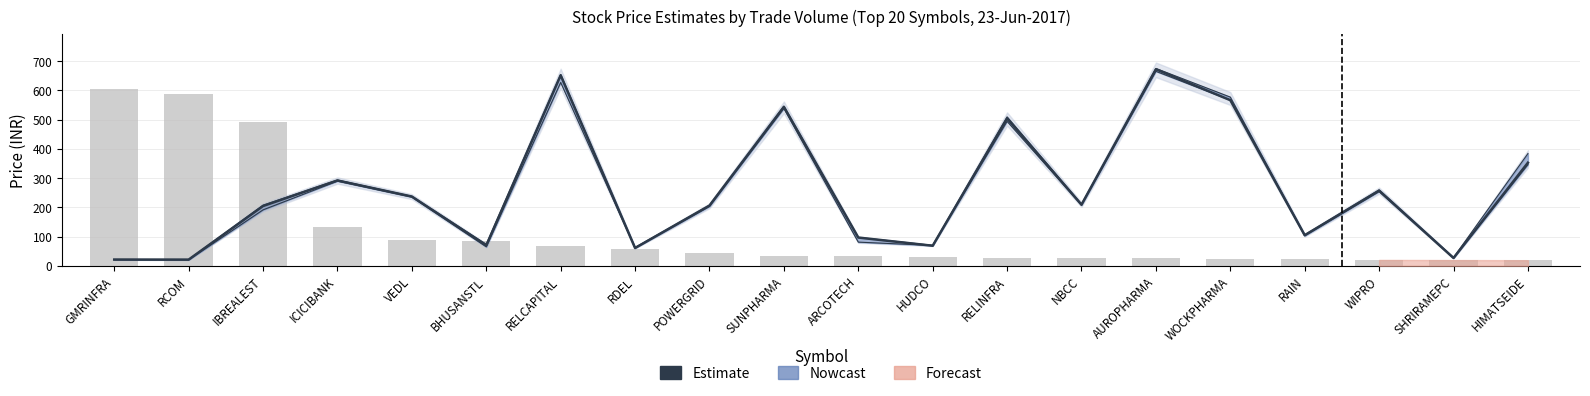

Reading left to right, extract all data points from this chart.

GMRINFRA=21.4	RCOM=21.2	IBREALEST=204.4	ICICIBANK=291.9	VEDL=236.8	BHUSANSTL=69.6	RELCAPITAL=651.5	RDEL=60.8	POWERGRID=206.0	SUNPHARMA=543.8	ARCOTECH=96.7	HUDCO=68.5	RELINFRA=503.9	NBCC=208.9	AUROPHARMA=672.2	WOCKPHARMA=566.5	RAIN=104.5	WIPRO=256.9	SHRIRAMEPC=26.6	HIMATSEIDE=352.6